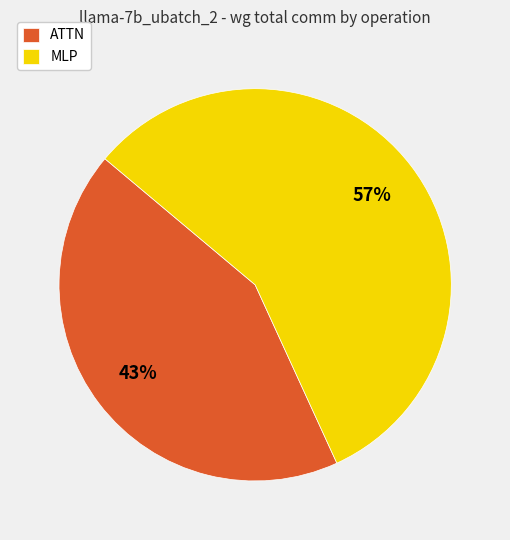

Which category has the smallest portion of the pie?

ATTN